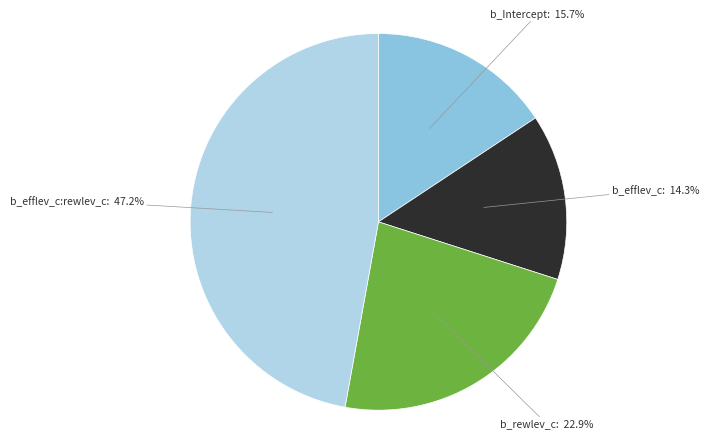

How many segments does this pie chart have?

4